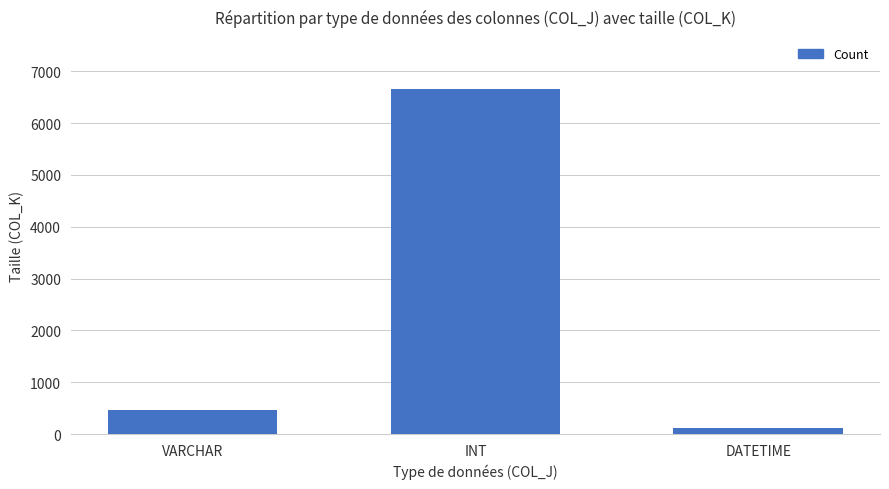

What value does the data have at VARCHAR, to the nearest 100?

500